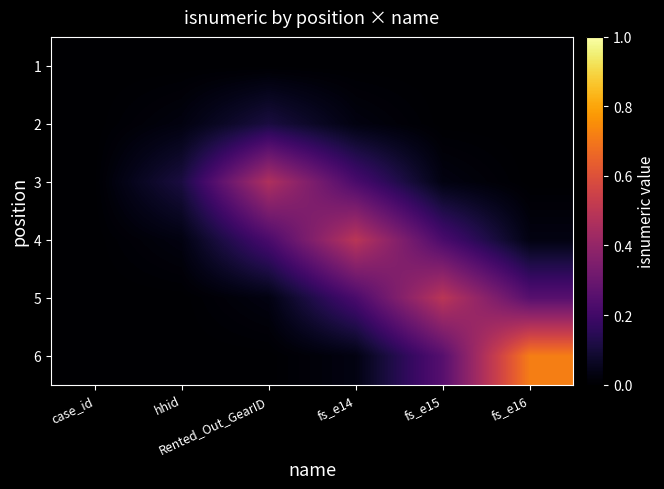

At how many categories does at least one series exceed 0?

6